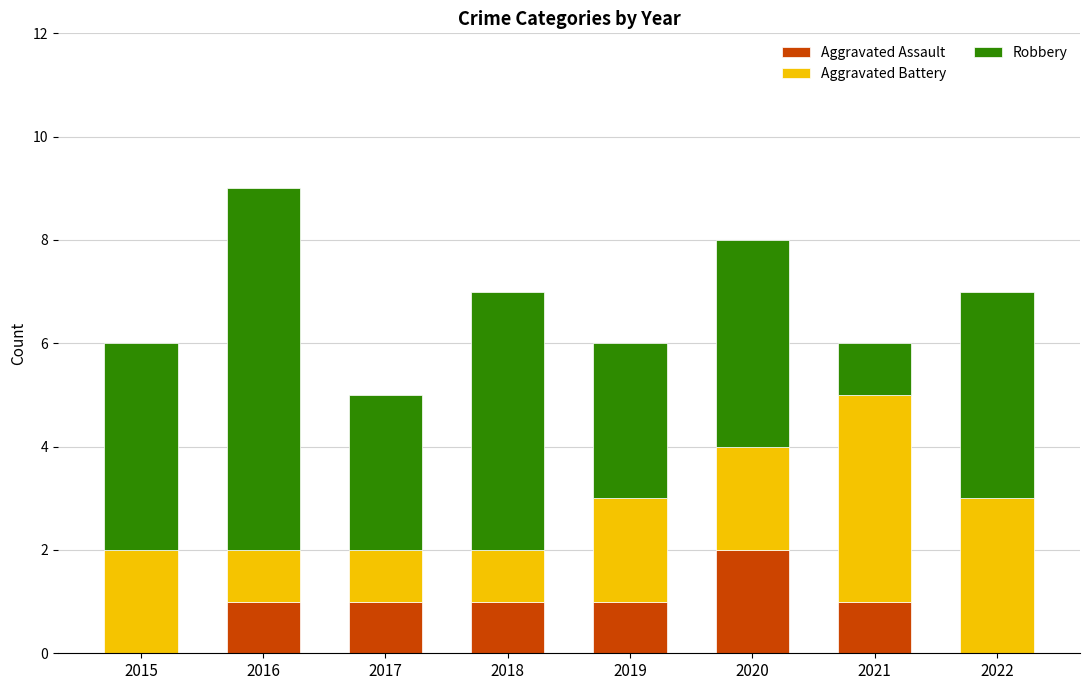

What is the sum of all Aggravated Assault values?

7